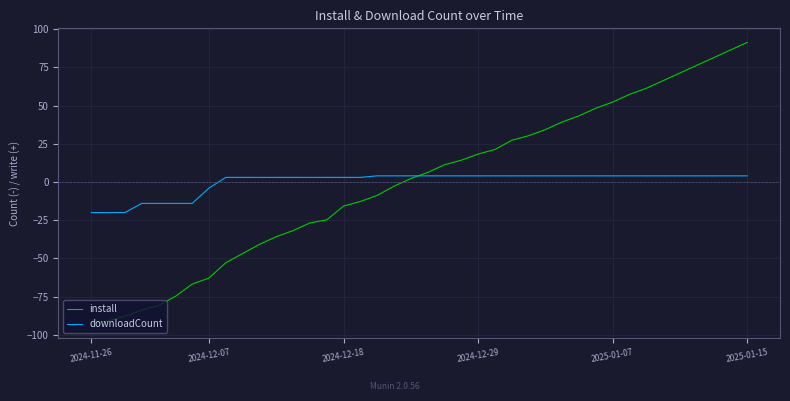

Rank the series by their maximum value, from lowest to highest.

downloadCount, install